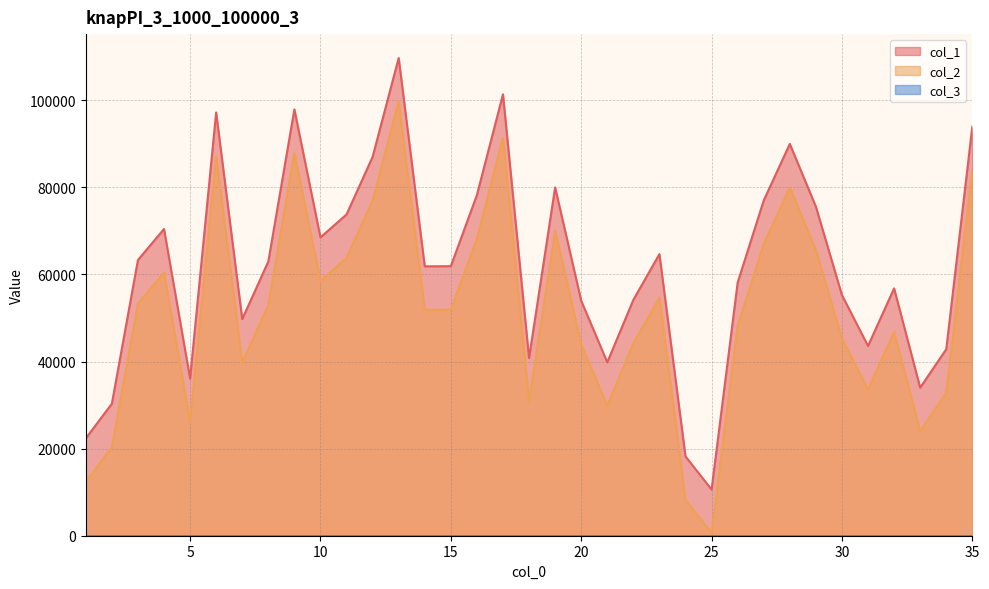

True or false: col_1 has a value of 79981 at 19.

True